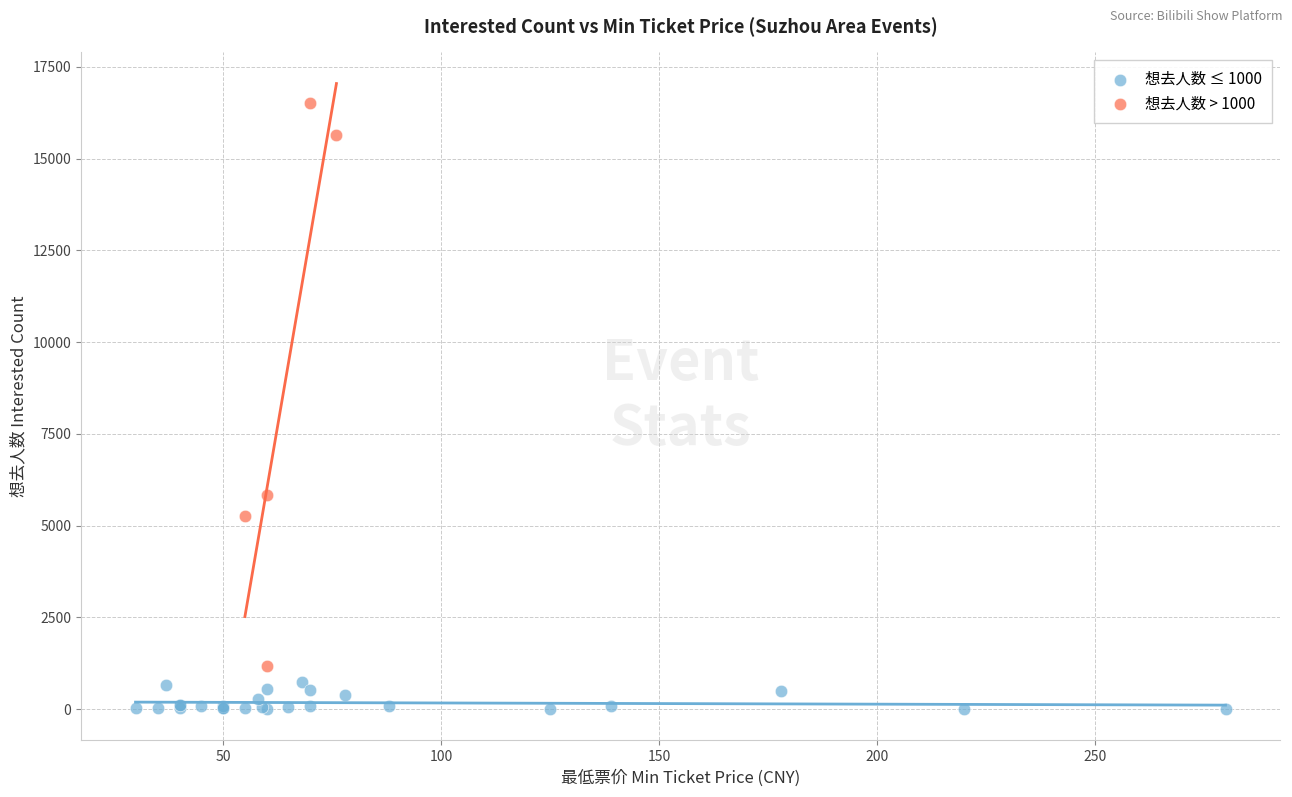

Which series contains the highest Y value?

想去人数 > 1000